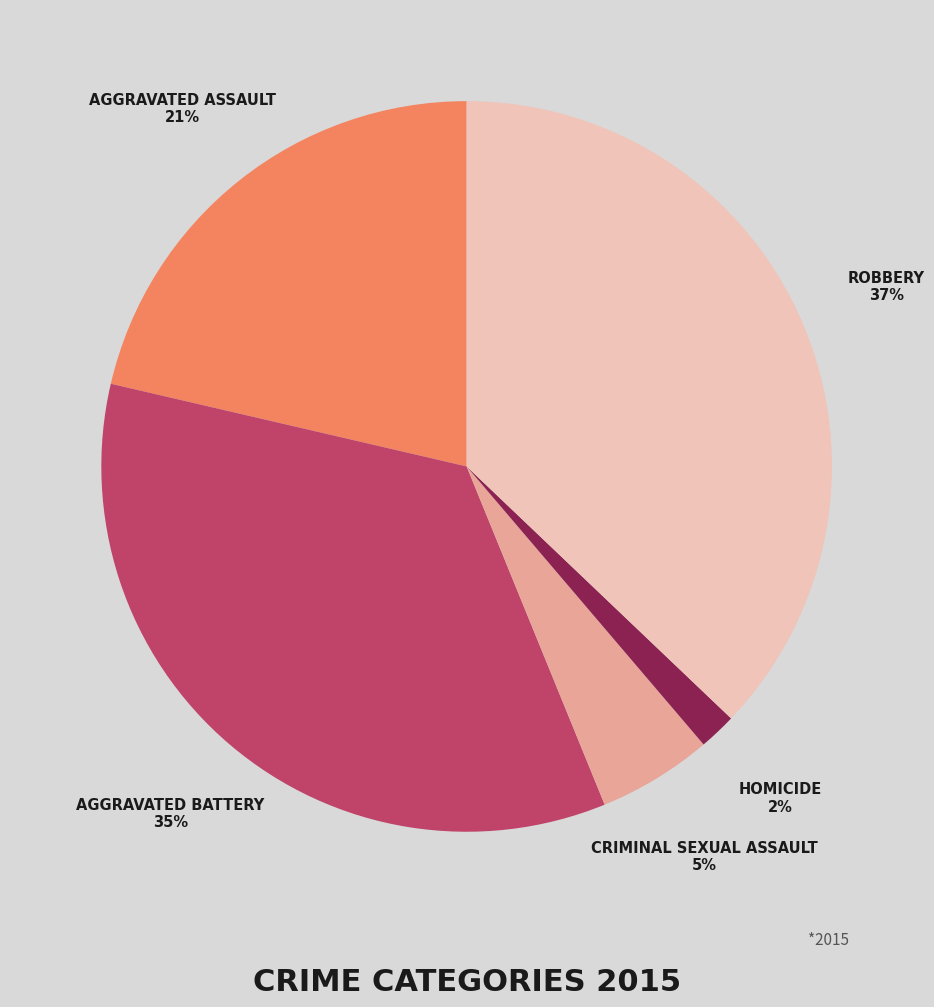

To the nearest percent, what is the average slice percentage?

20%